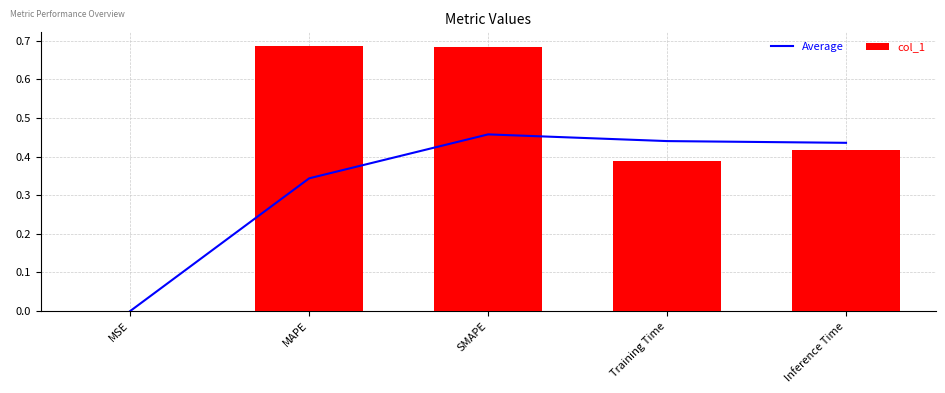

What are all the series names shown in the legend?

Average, col_1